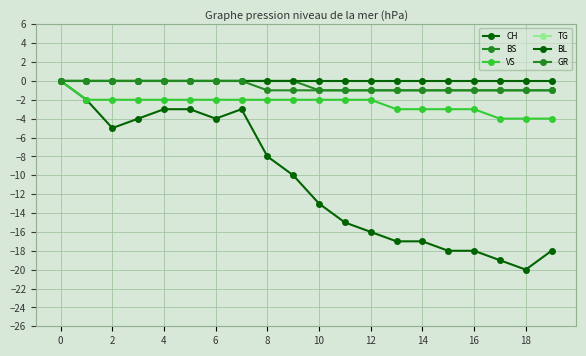

Is this an area chart (filled region under the line)?

No